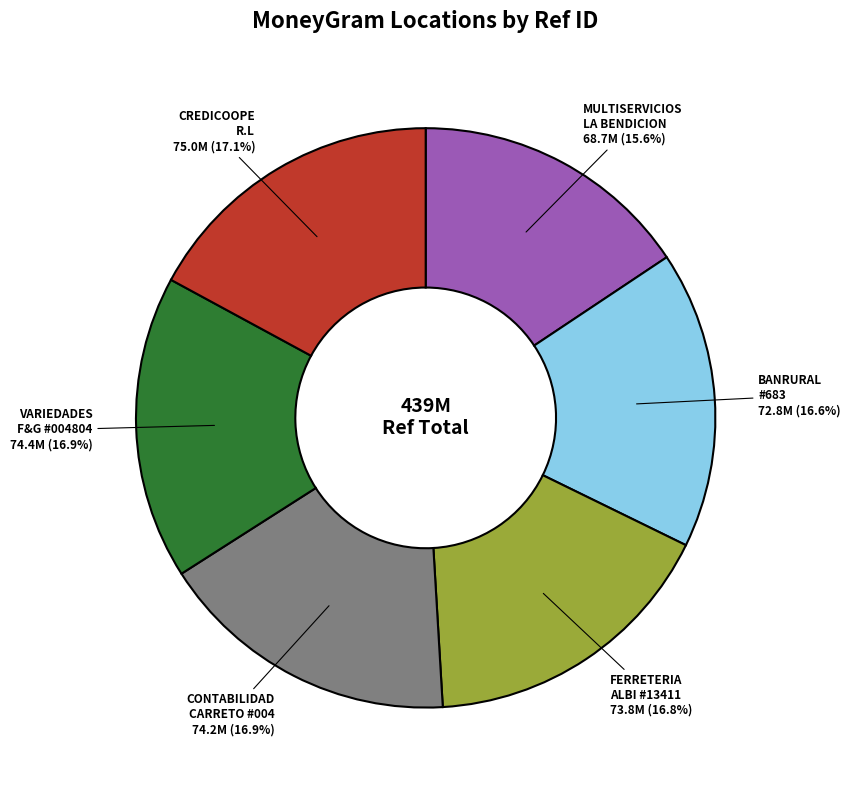

How many segments does this pie chart have?

6